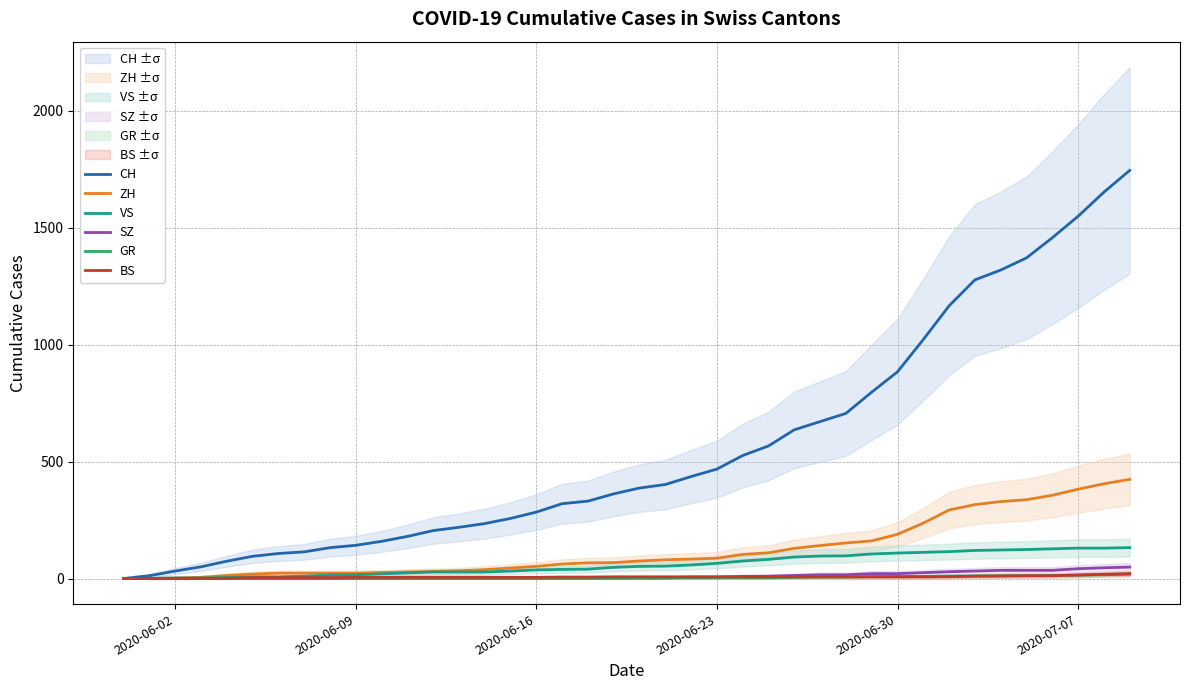

Reading left to right, list all the values displayed in this chart.

CH: 0	12	32	50	74	95	107	114	132	142	159	180	205	219	235	257	284	320	331	362	387	402	436	468	526	567	636	671	706	797	884	1022	1166	1277	1319	1371	1457	1549	1652	1745
ZH: 0	0	2	5	13	19	23	23	23	23	26	28	30	33	38	45	52	62	67	68	75	80	83	87	103	110	129	141	152	161	189	237	293	316	329	337	356	382	405	424
VS: 0	1	2	2	4	7	7	10	15	16	20	24	28	28	28	32	37	39	40	48	52	53	58	65	75	82	92	96	97	105	109	112	115	120	122	124	127	130	130	132
SZ: 0	0	0	0	0	0	0	0	0	0	0	1	1	1	1	1	1	1	1	2	2	2	6	6	9	10	13	16	16	21	21	25	29	32	35	35	35	42	46	49
GR: 0	0	0	1	1	1	1	1	1	1	1	2	2	2	2	2	2	2	2	2	2	2	3	3	3	3	5	7	7	8	9	9	10	11	11	12	13	14	16	18
BS: 0	0	0	1	1	4	4	4	4	5	5	5	5	5	5	5	5	6	6	7	7	7	7	7	7	7	7	7	7	7	7	7	8	10	11	12	12	15	18	21